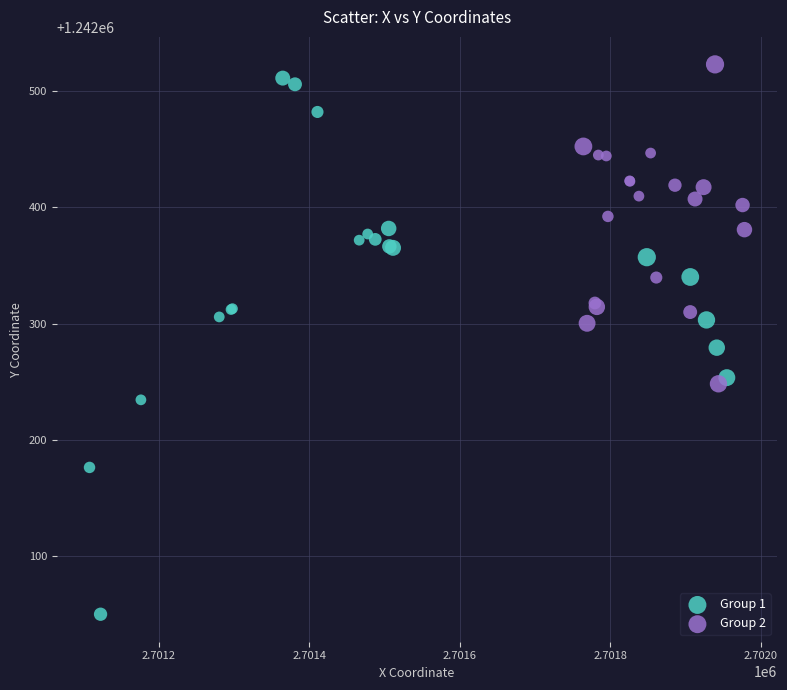

Which series has the largest Y range (max minus min)?

Group 1